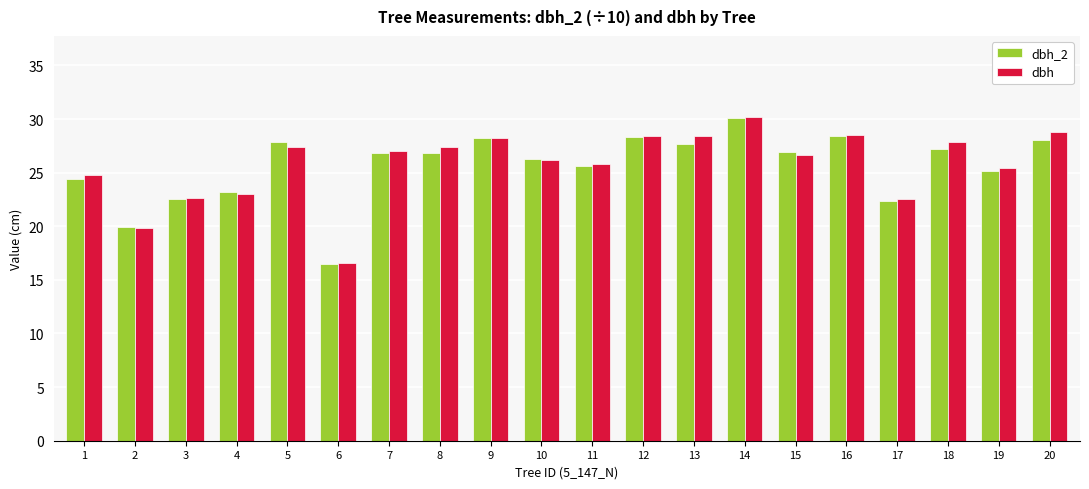

What is the average value of the dbh_2 series?

25.6